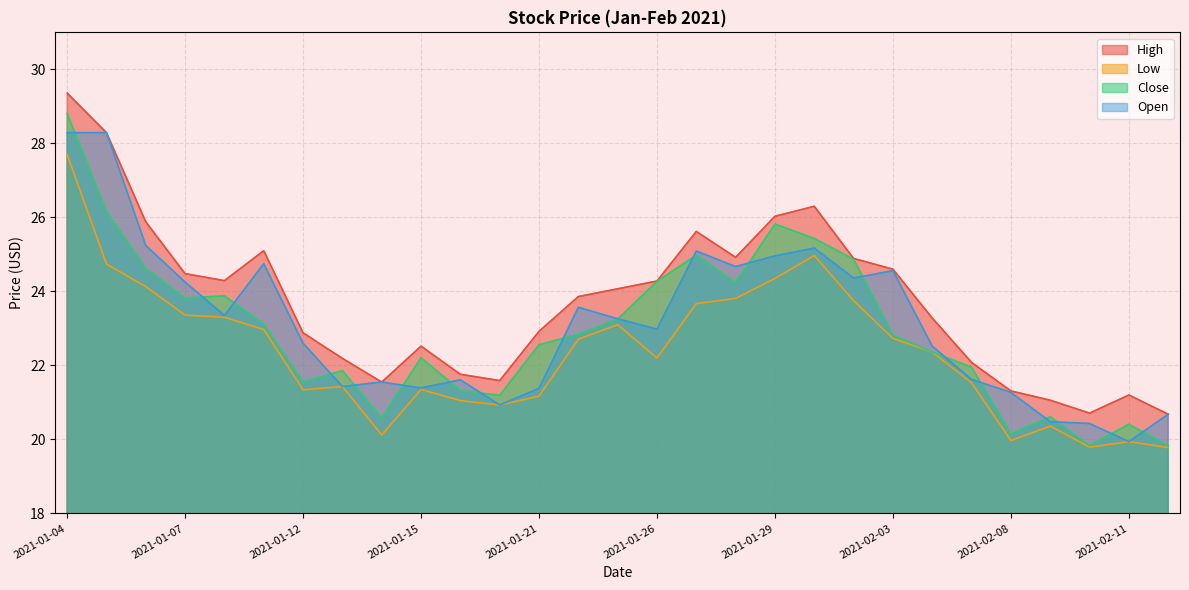

What is the label of the 15th point from the right?

2021-01-25